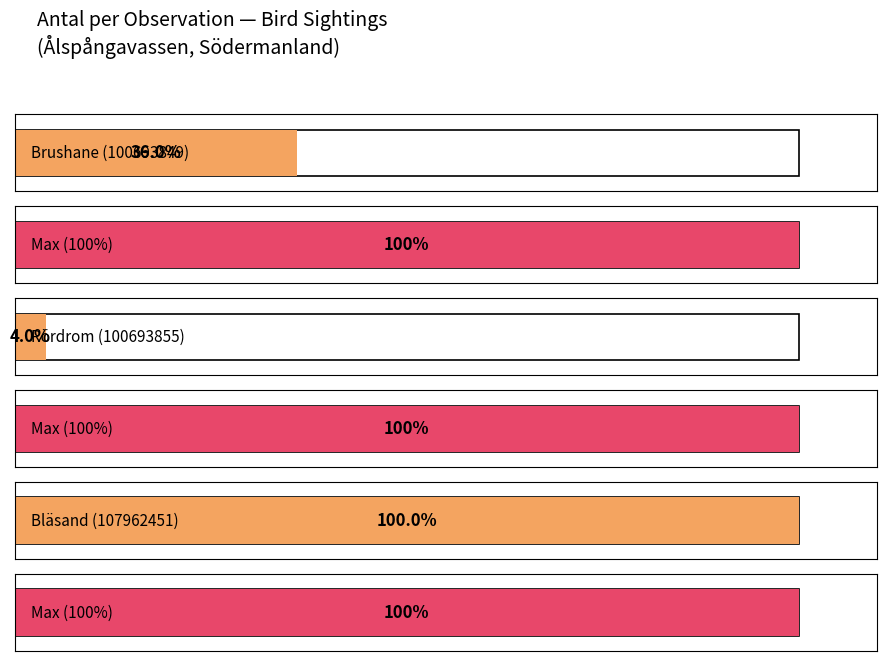

What is the value of the 2nd bar from the left?

1